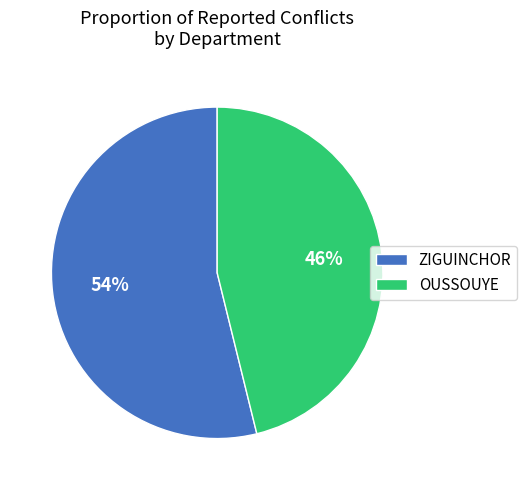

Approximately how many times larger is the value at OUSSOUYE compared to ZIGUINCHOR?

0.9